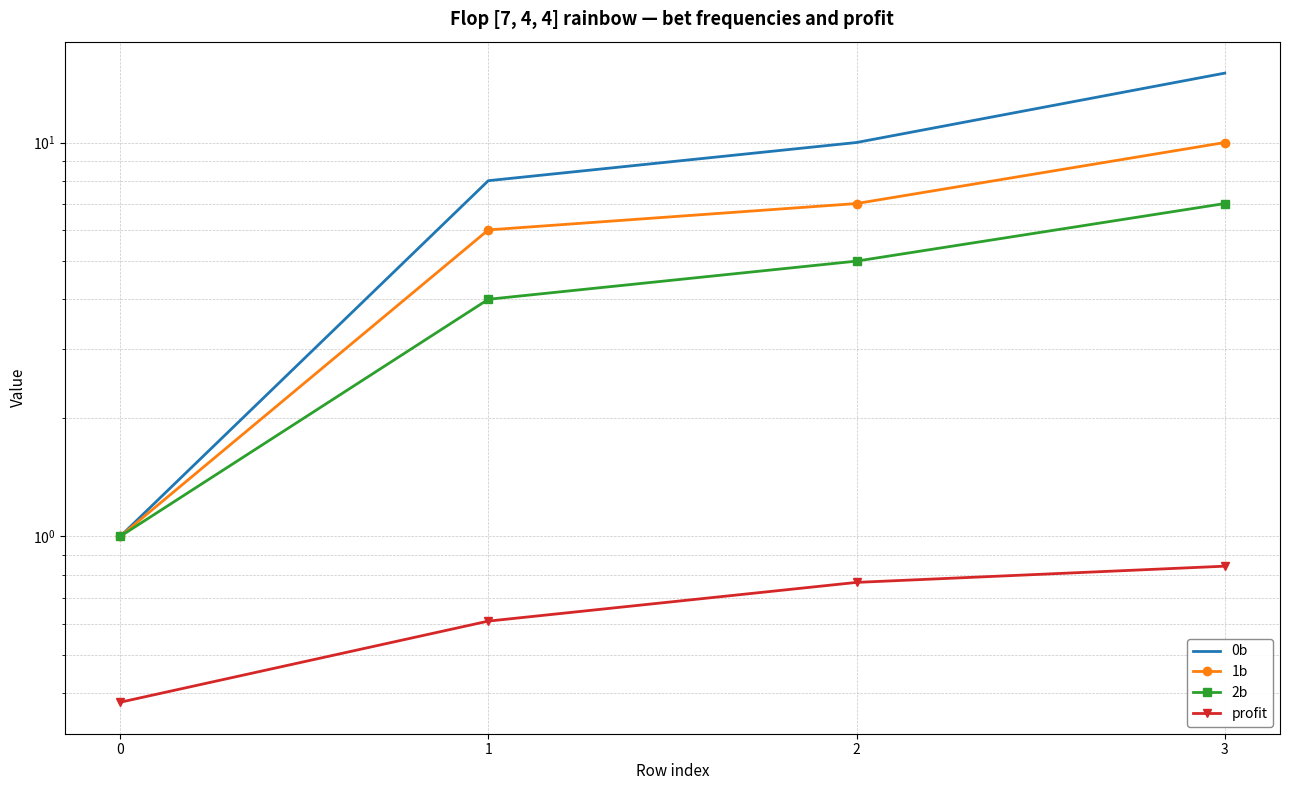

Which has a higher value, 3 or 1?

3